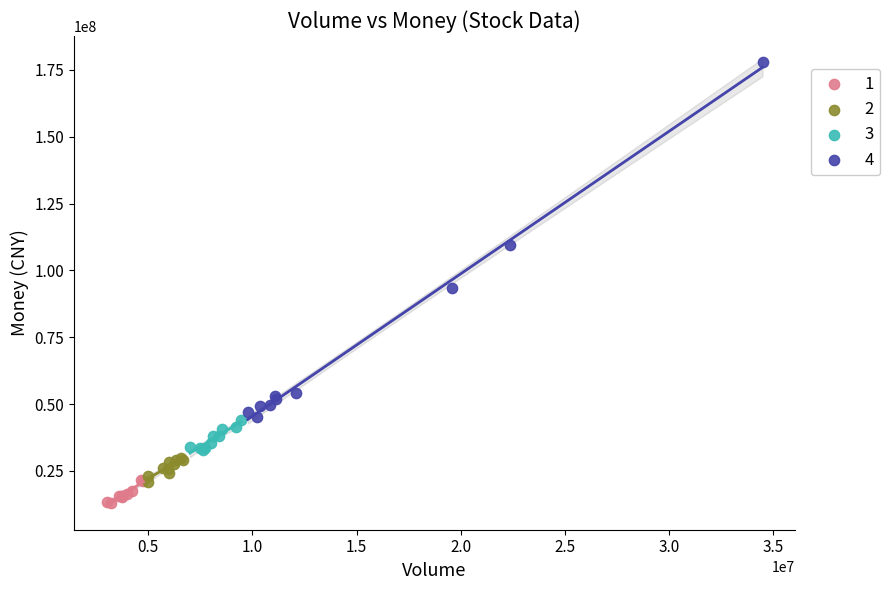

Which series reaches the minimum Y coordinate?

1